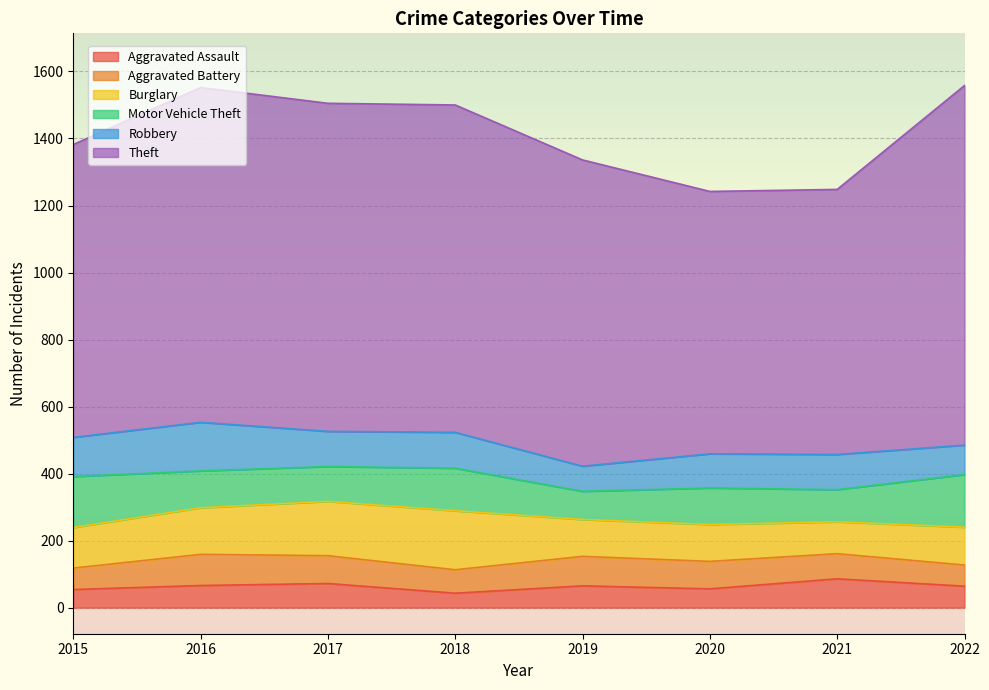

At which category is the sum across all series the highest?

2022